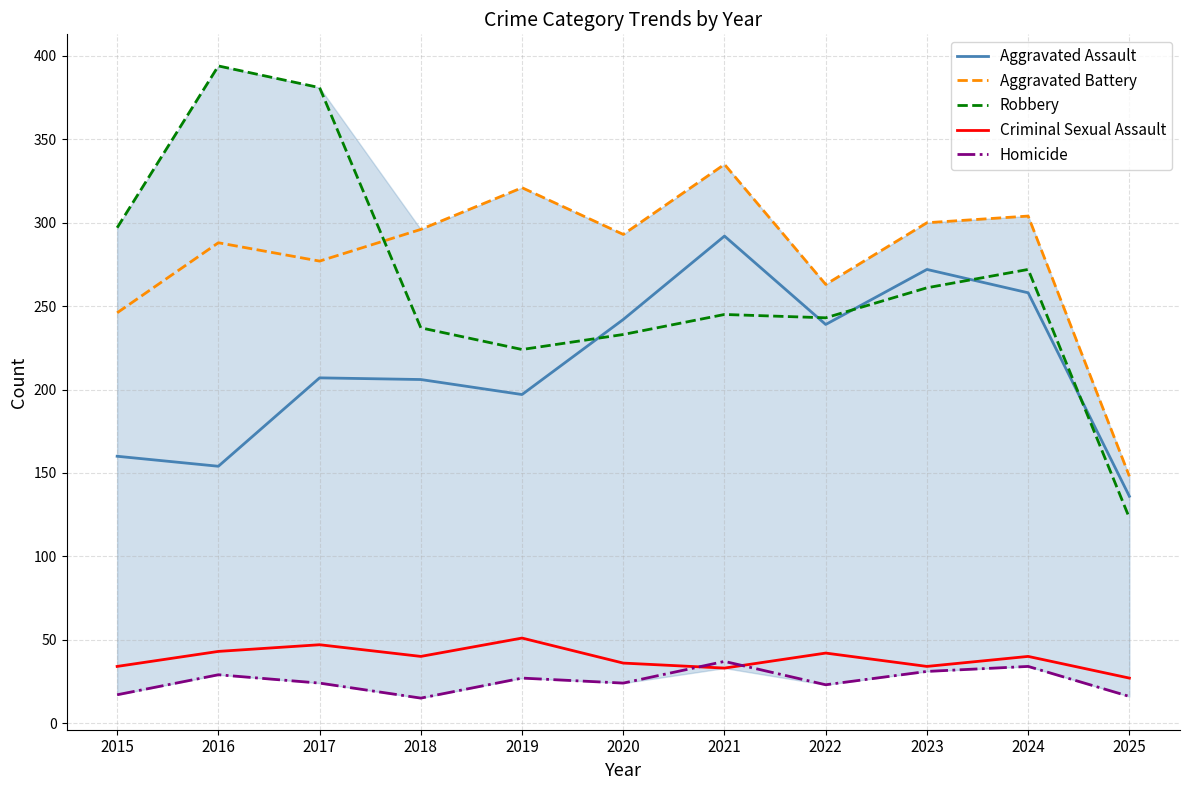

Which category has the highest value in the Robbery series?

2016